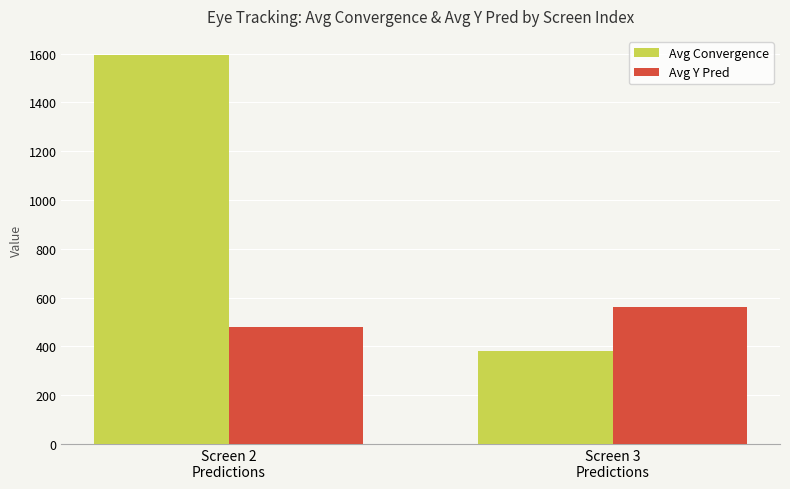

What is the difference between the highest and lowest values at Screen 3
Predictions?

179.6